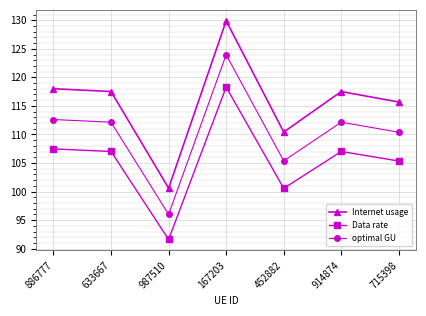

How many interior local peaks does the Internet usage series have?

2